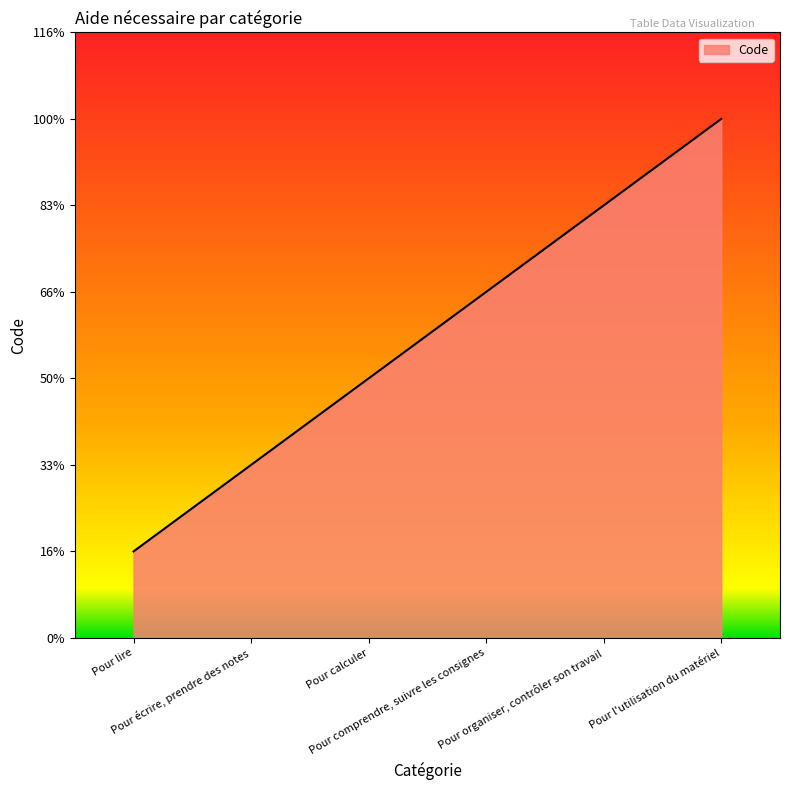

Does the chart display data point markers on the line(s)?

No